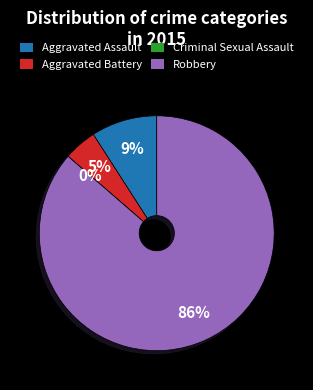

Rank the categories by value from highest to lowest.

Robbery, Aggravated Assault, Aggravated Battery, Criminal Sexual Assault